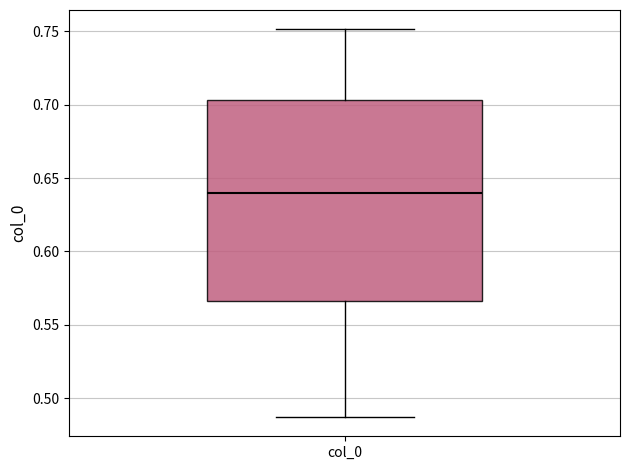

Read this box plot against the y-axis: the position of the median line, the range covered by the box, and the ends of both whiskers. The values are not printed on the chart, so give them approximately, as read against the axis.

median 0.640, box 0.565 to 0.705, whiskers 0.485 to 0.750